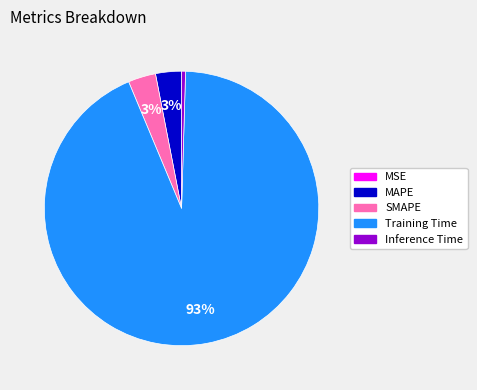

What is the majority slice?

Training Time